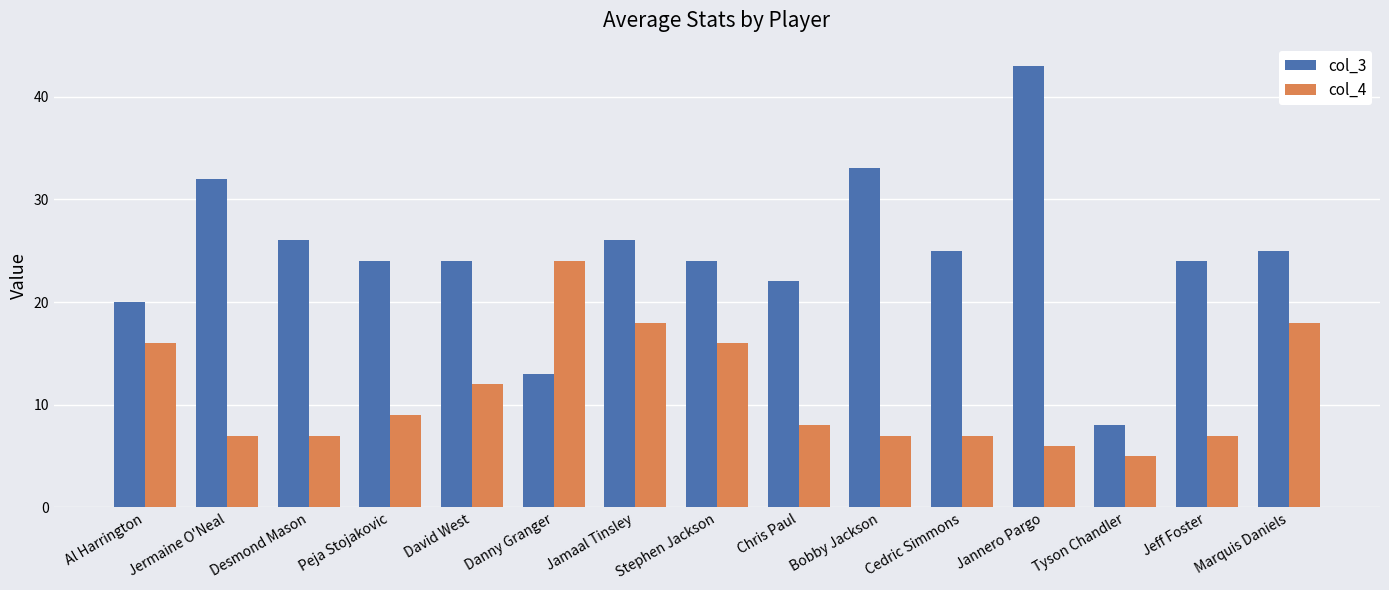

Which series has the largest total across all categories?

col_3